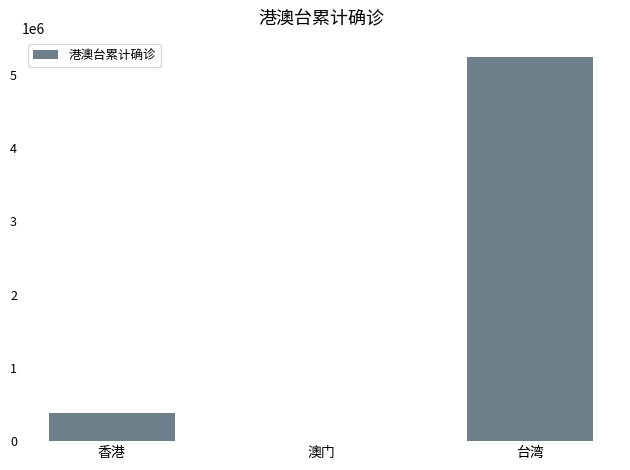

Is it true that the value at 台湾 is 8569729?

False